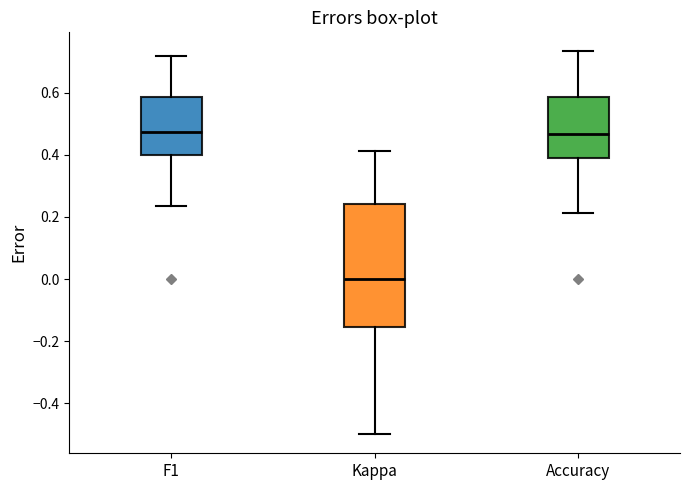

Where is the upper edge of the box for Accuracy on the y-axis? The values are not printed on the chart, so give them approximately, as read against the axis.

0.58